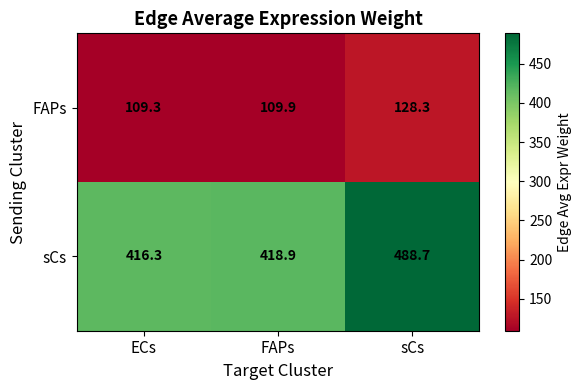

Count the number of categories in the chart.

3